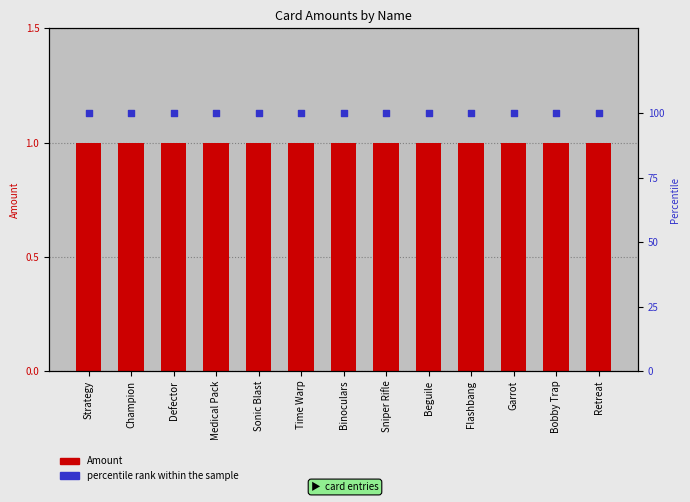

Which series contains the lowest Y value?

Amount